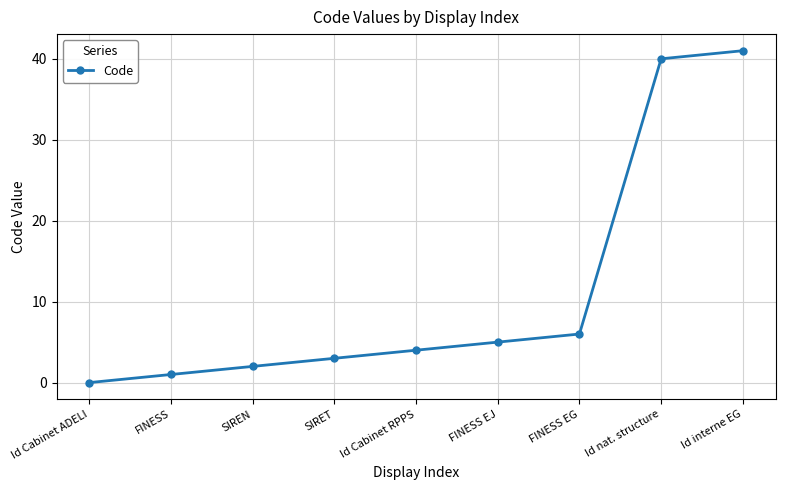

Reading left to right, what are all the values shown in this chart?

0	1	2	3	4	5	6	40	41